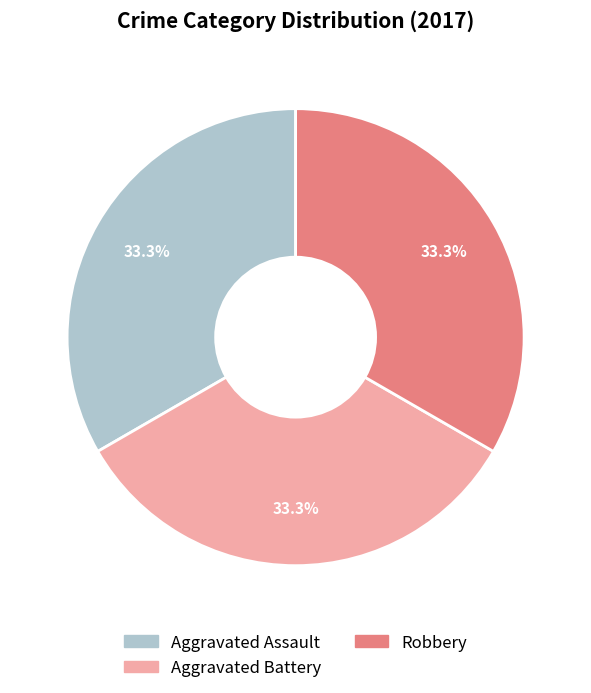

Is there any slice that represents more than half of the pie?

No